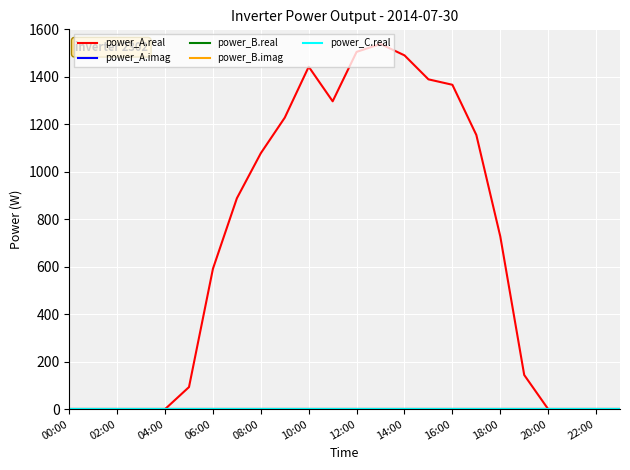

At which label does power_B.imag reach its minimum?

00:00